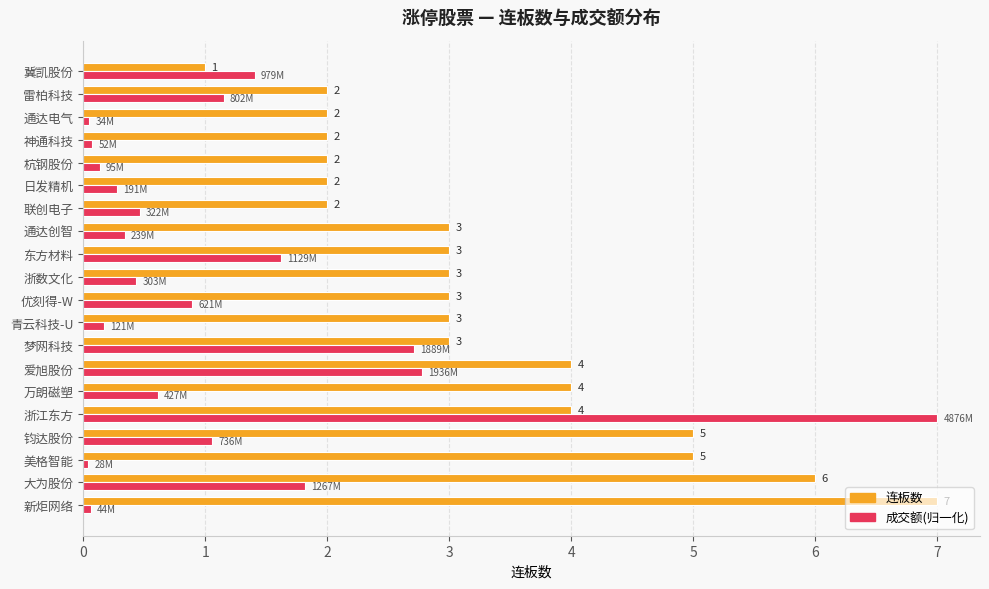

True or false: 连板数 has a value of 2.8 at 浙江东方.

False